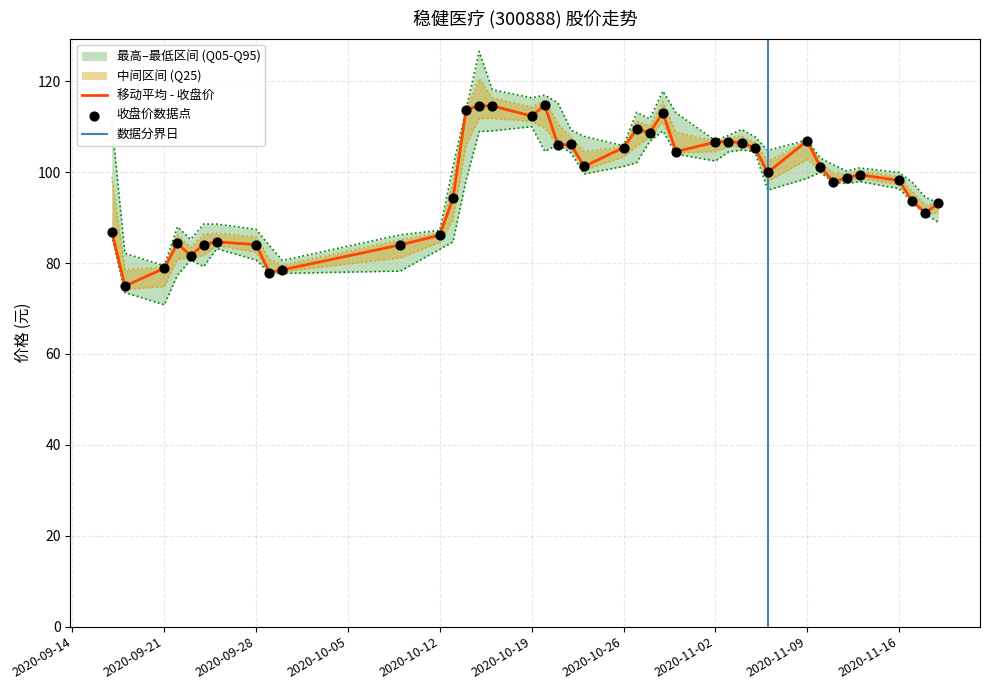

Is the value of 收盘 at 2020-09-23 greater than the value of 最低 at 2020-10-15?

No